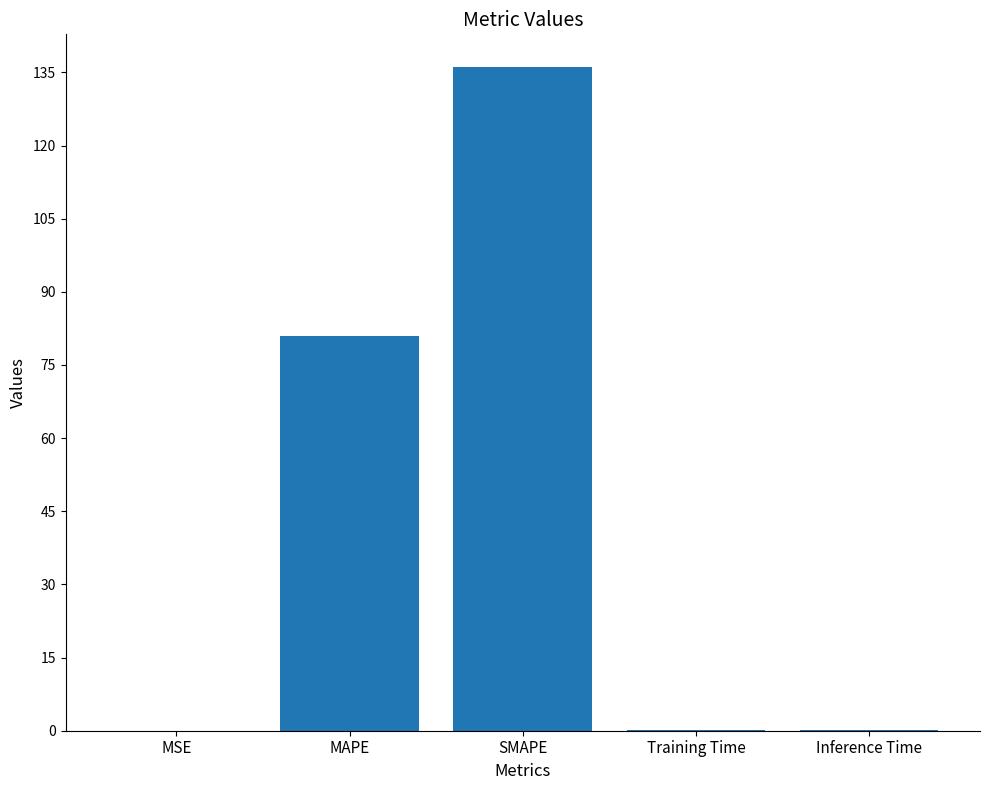

Are the bars grouped side by side (vs. stacked)?

No